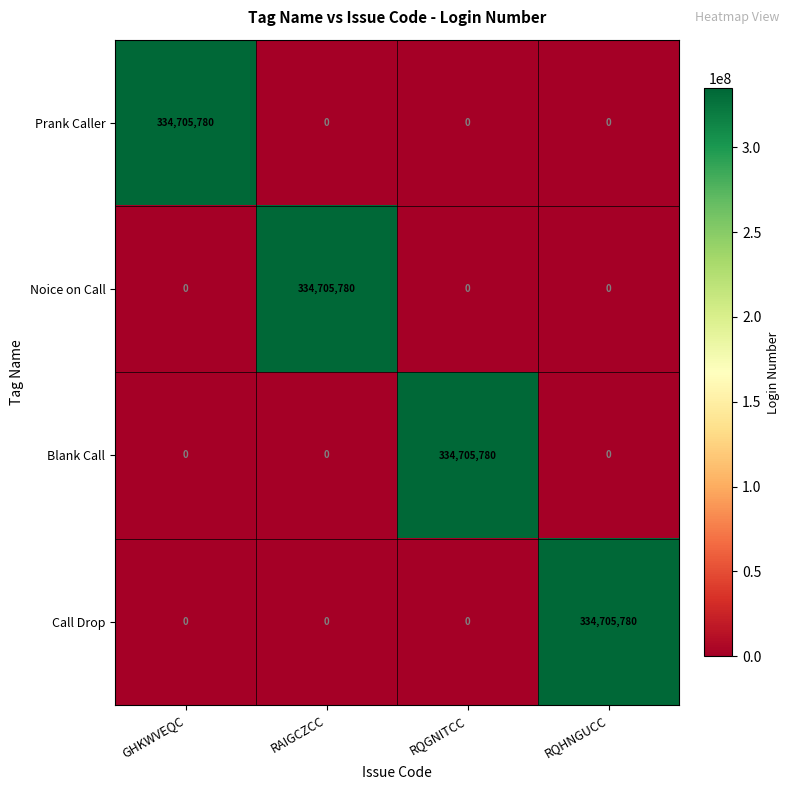

Reading left to right, extract all data points from this chart.

Prank Caller: 334705780	0	0	0
Noice on Call: 0	334705780	0	0
Blank Call: 0	0	334705780	0
Call Drop: 0	0	0	334705780